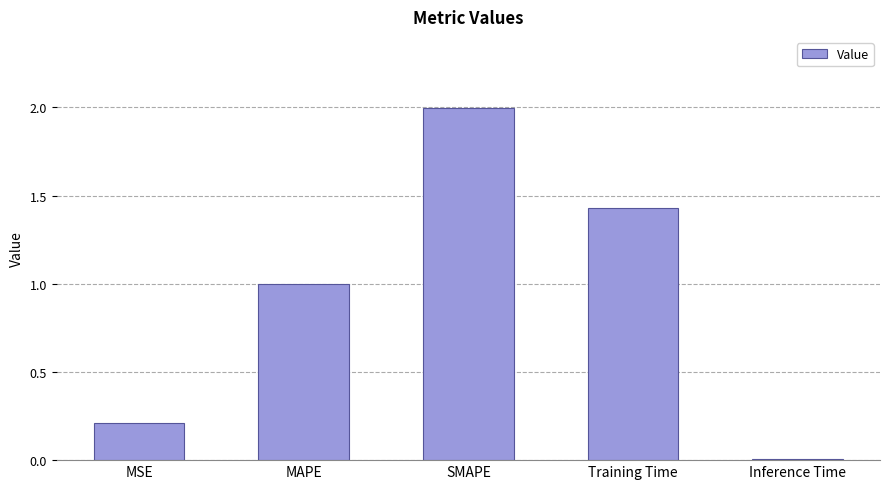

What is the difference between the maximum and minimum values?

2.0